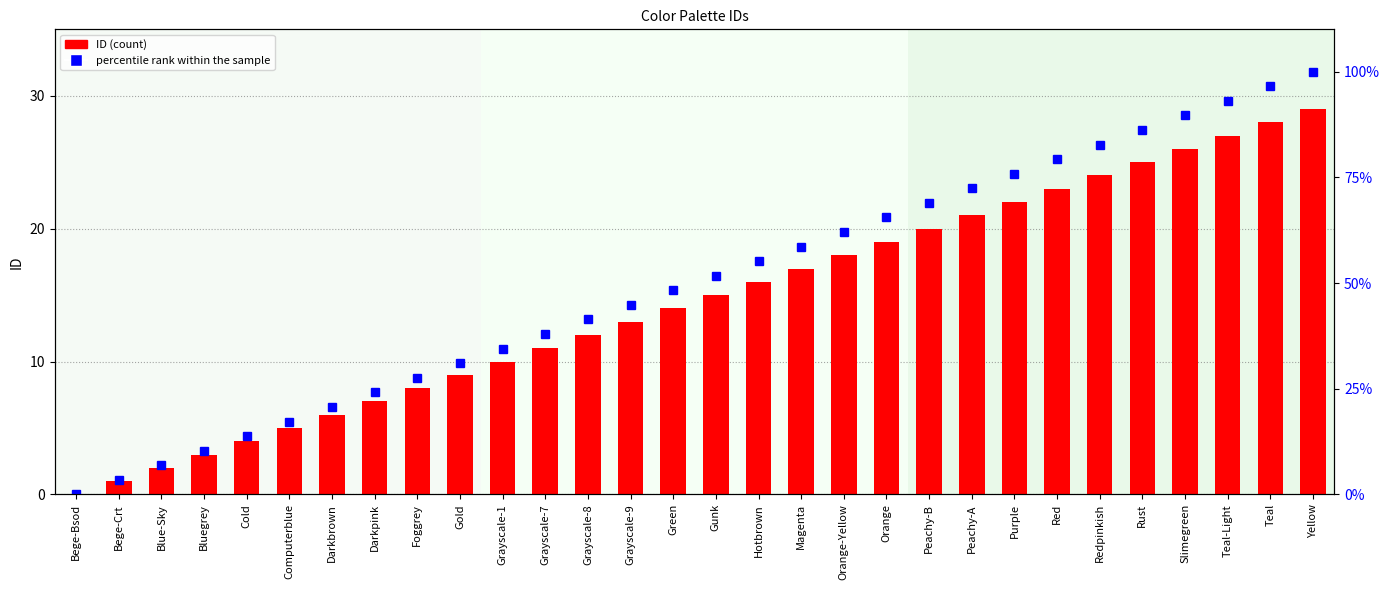

List the series in order of their peak value, lowest first.

ID, percentile rank within the sample